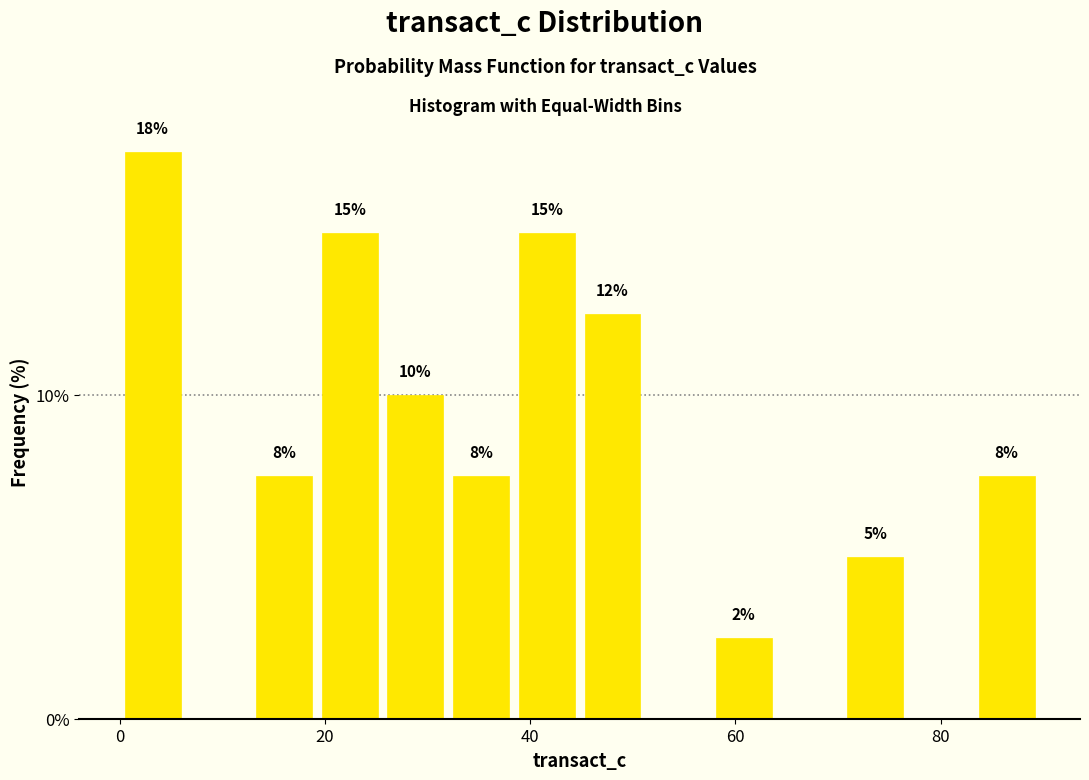

Read against the x-axis, roughly where is the centre of the tallest bar?

4